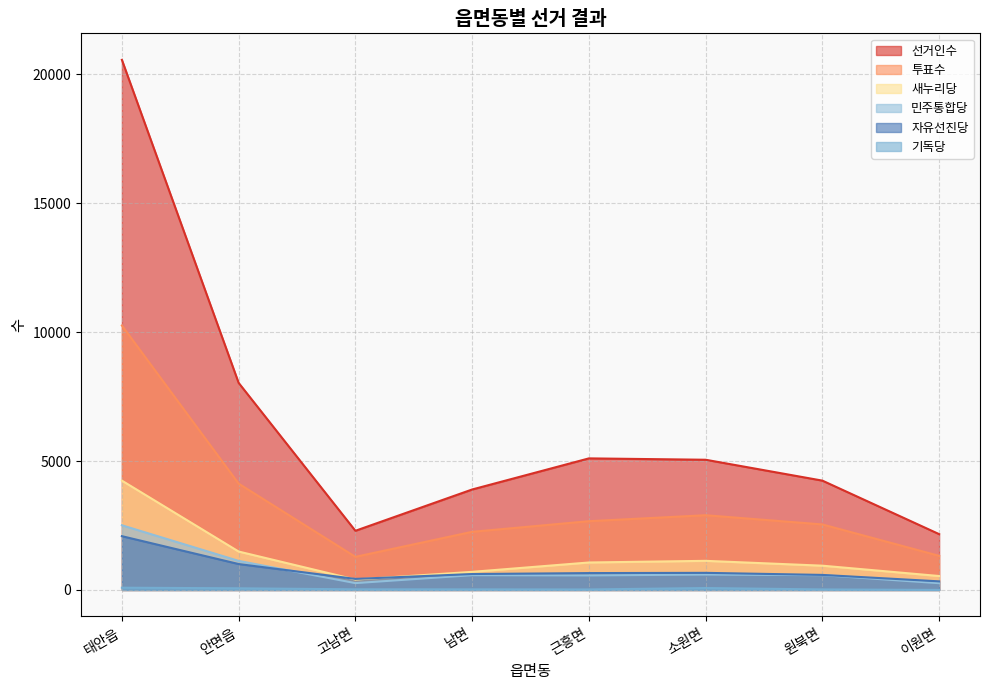

What is the highest value of the 민주통합당 series?

2510